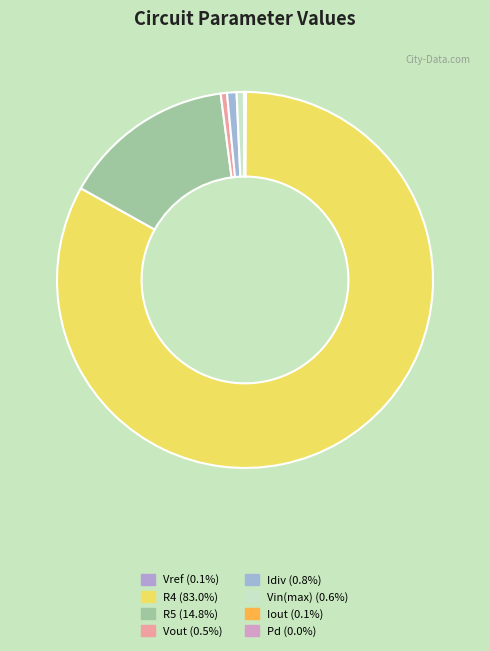

How many segments does this pie chart have?

8